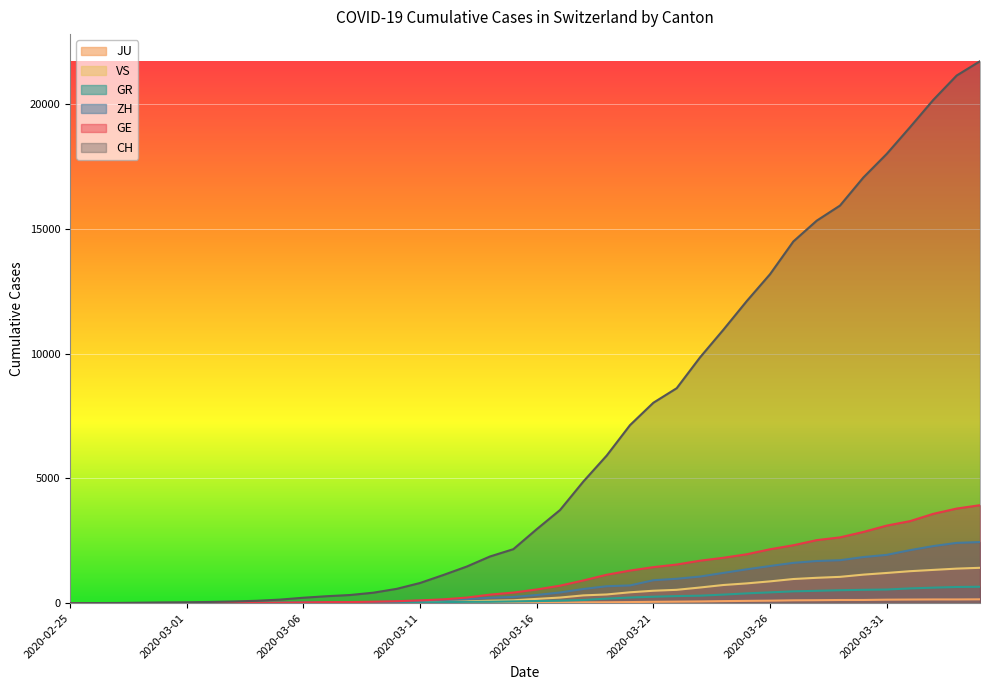

Count the number of categories in the chart.

40